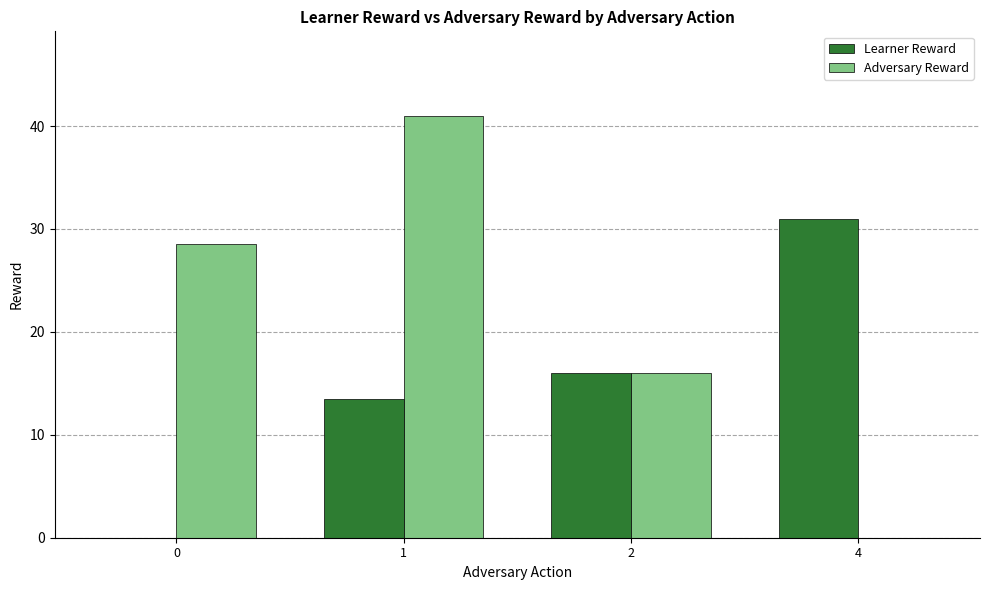

What is the greatest value displayed?

41.0